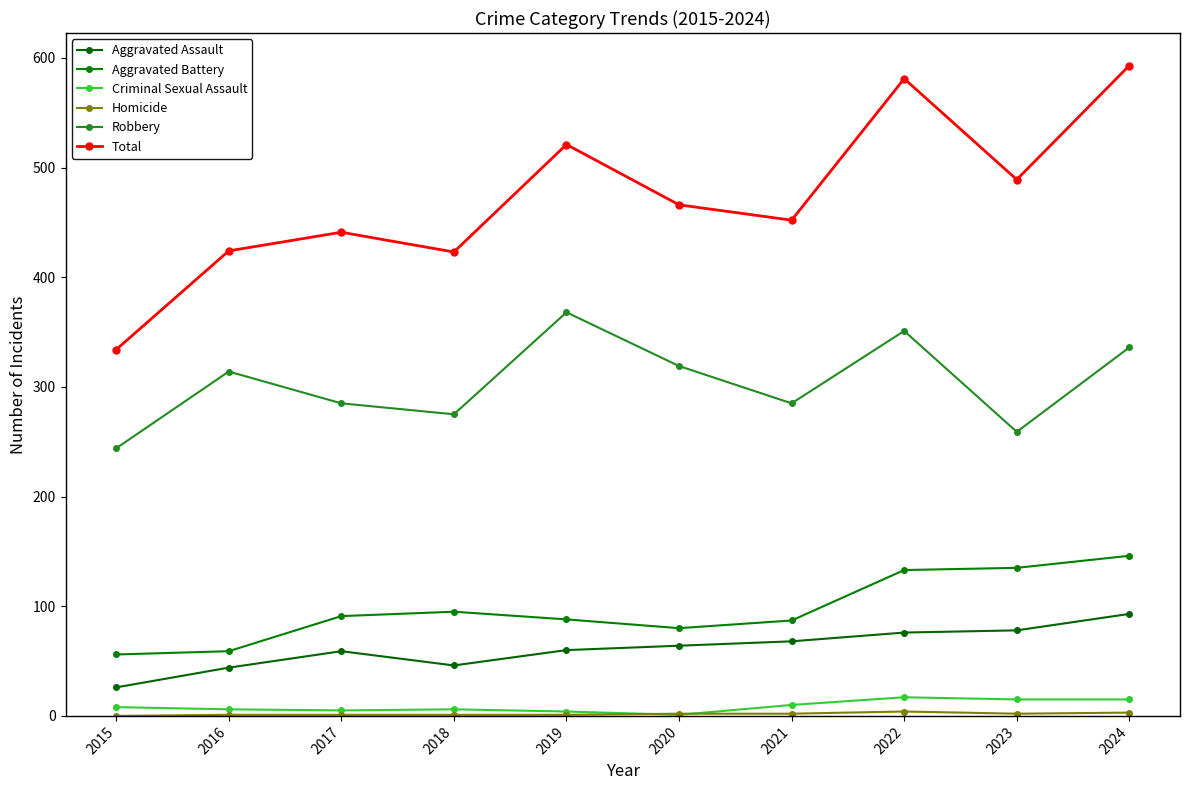

At how many categories does at least one series exceed 539?

2